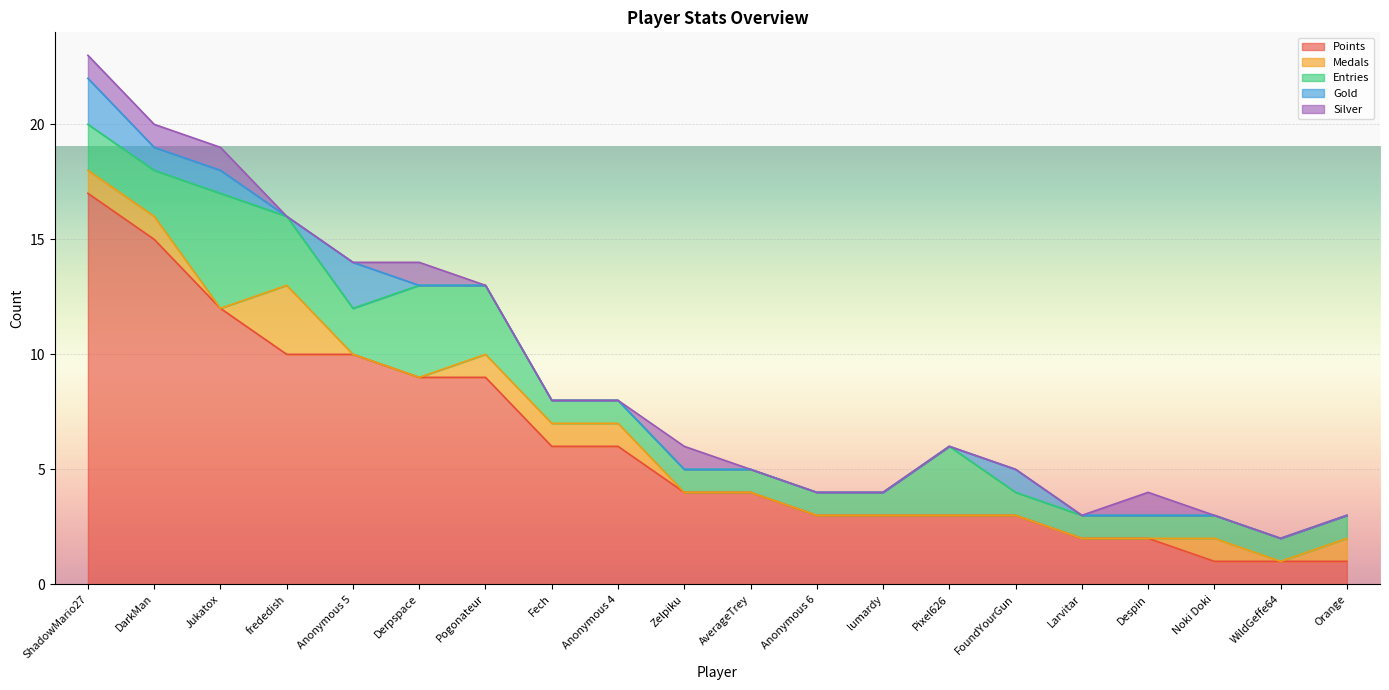

How many lines are shown in the chart?

5